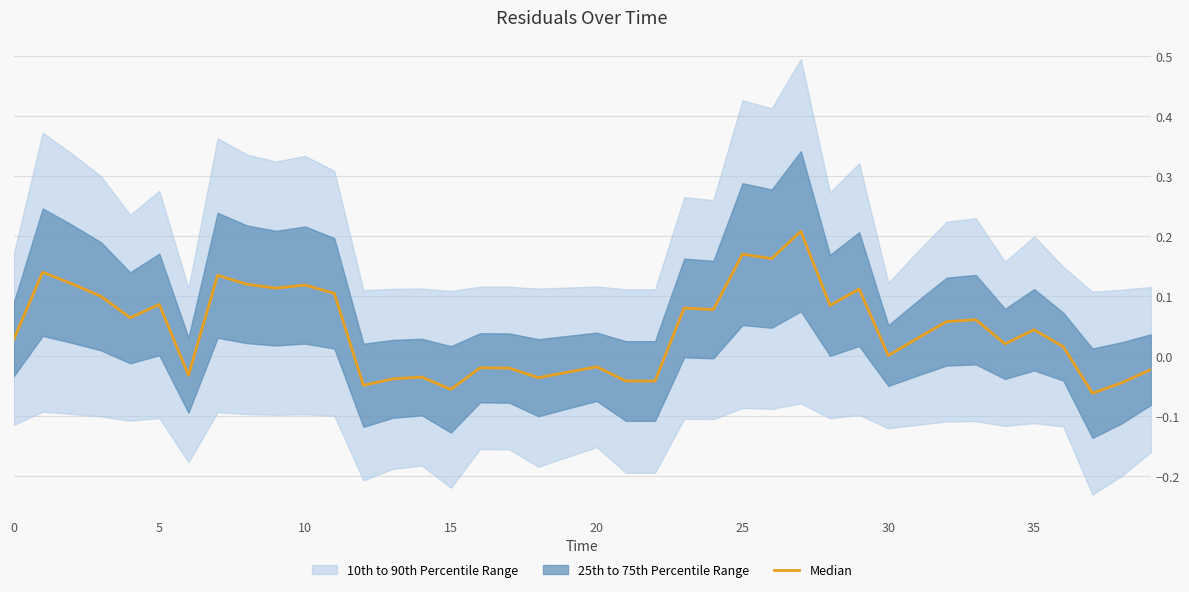

Which has a higher value, 38 or 22?

22